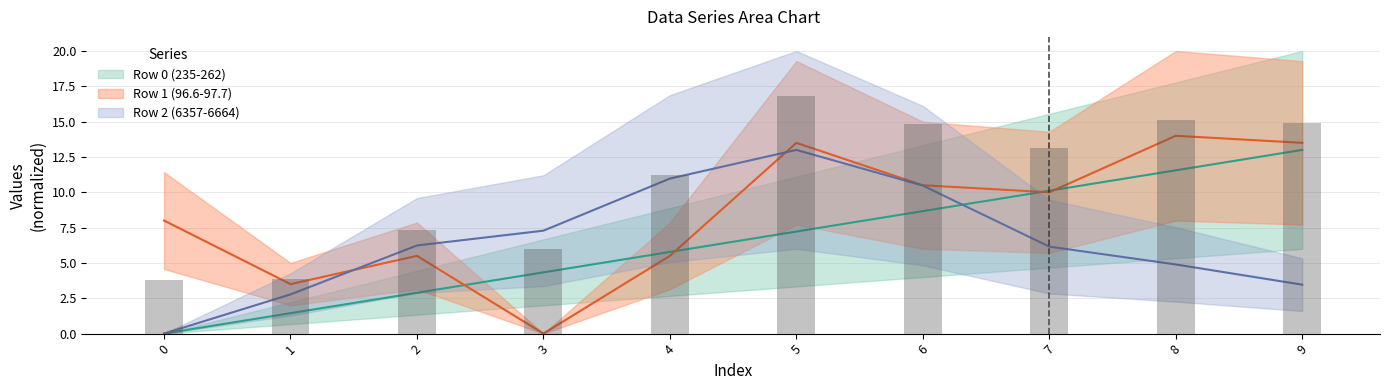

What is the total value across all series at 5?

33.7